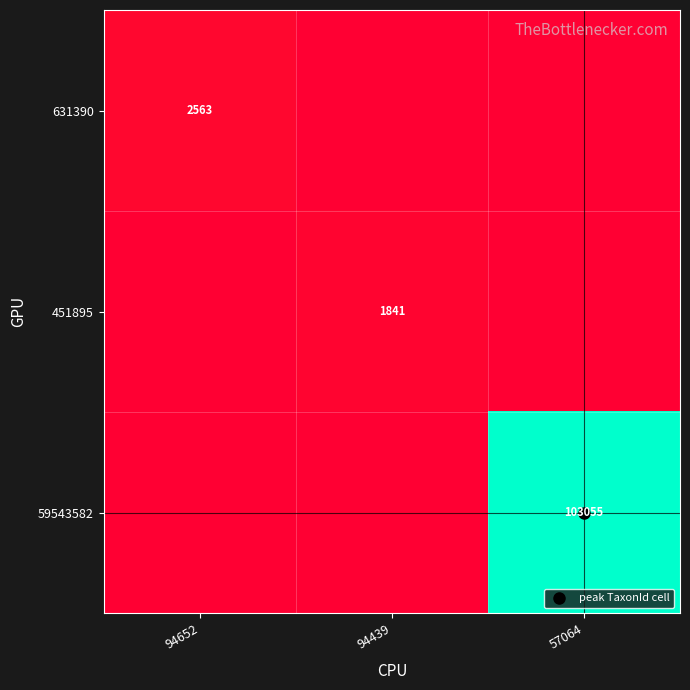

Rank the series by their maximum value, from highest to lowest.

59543582, 631390, 451895